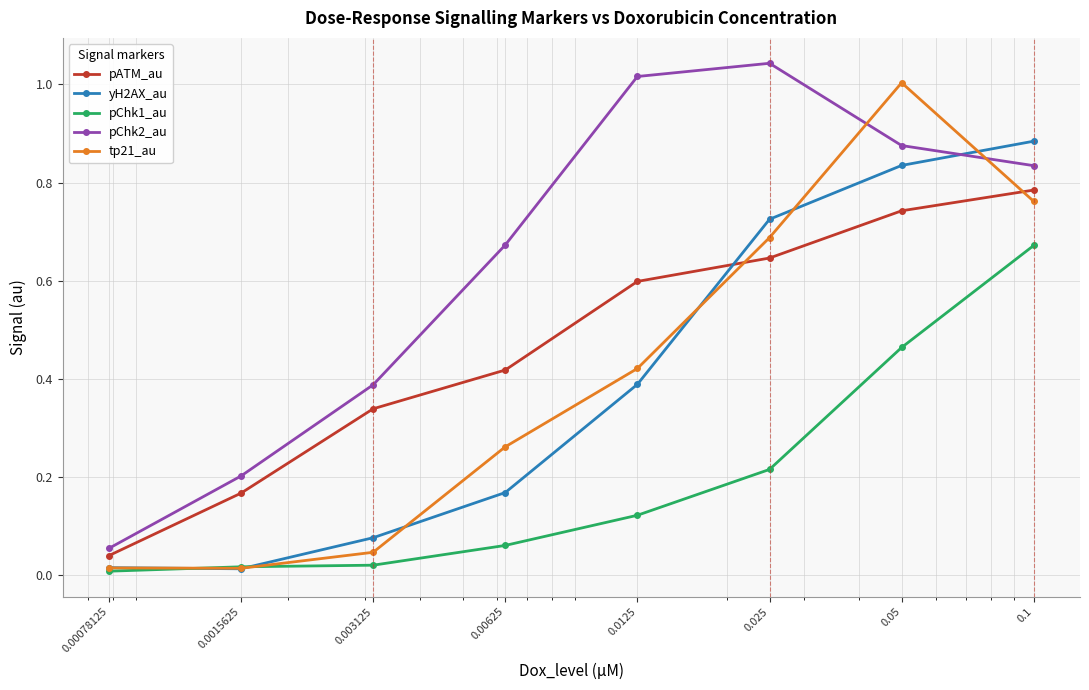

True or false: yH2AX_au and pChk2_au intersect in this chart.

True